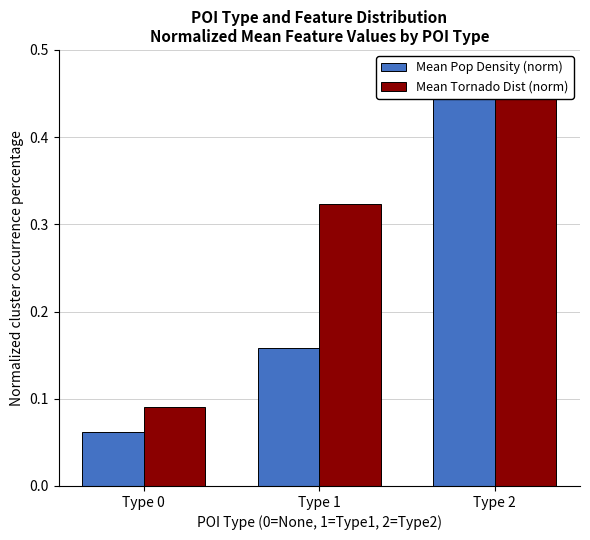

How many series are shown in this chart?

2